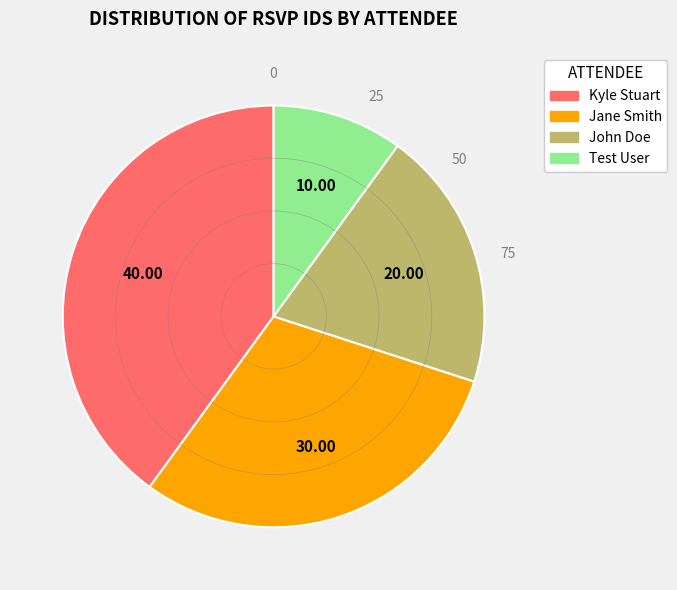

Between Jane Smith and Kyle Stuart, which is larger?

Kyle Stuart